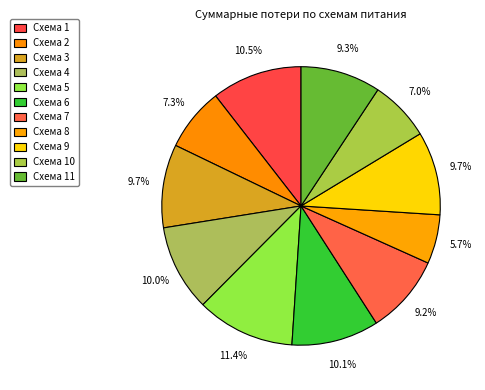

How many segments does this pie chart have?

11